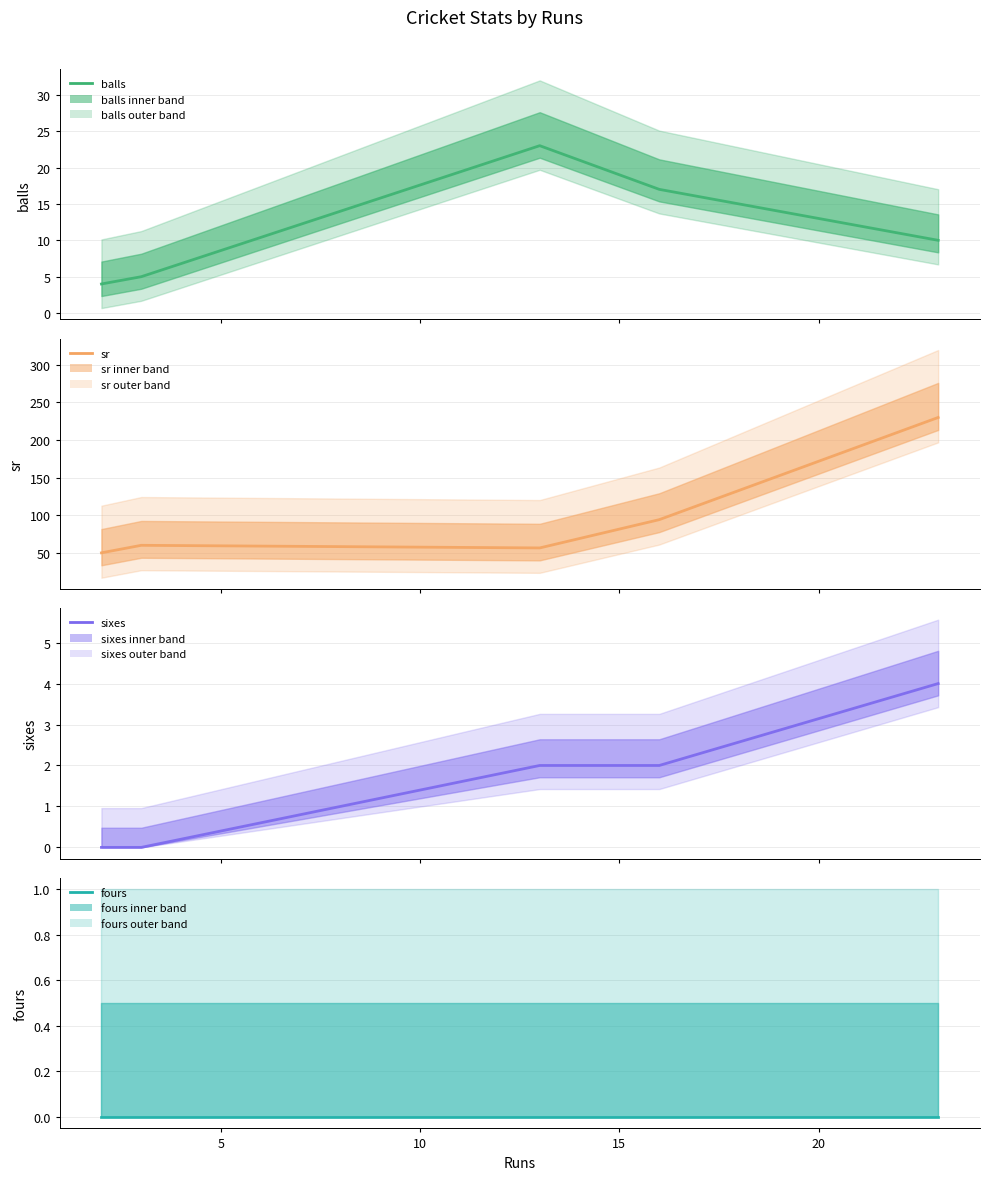

Which series has the largest range (max minus min)?

sr